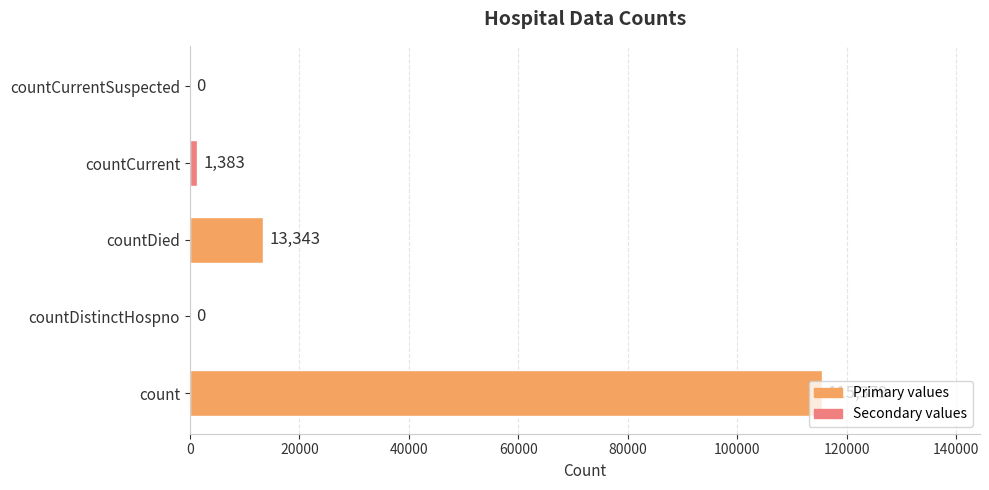

The chart shows a value of 23449 at countDied. True or false?

False